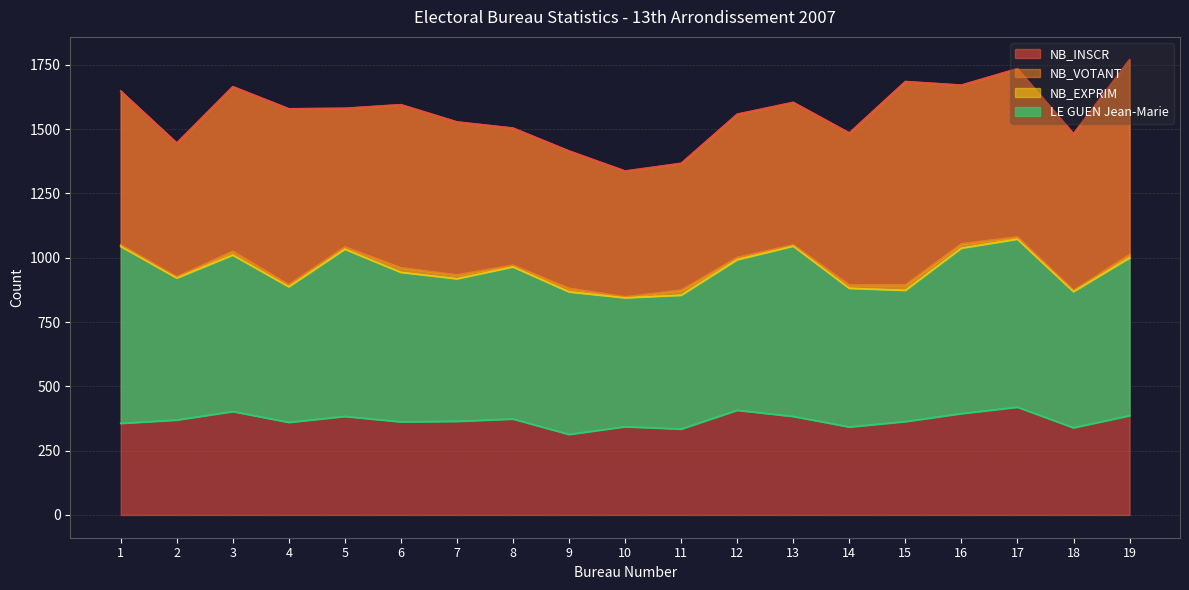

True or false: LE GUEN Jean-Marie has more than 0 interior local peaks.

True